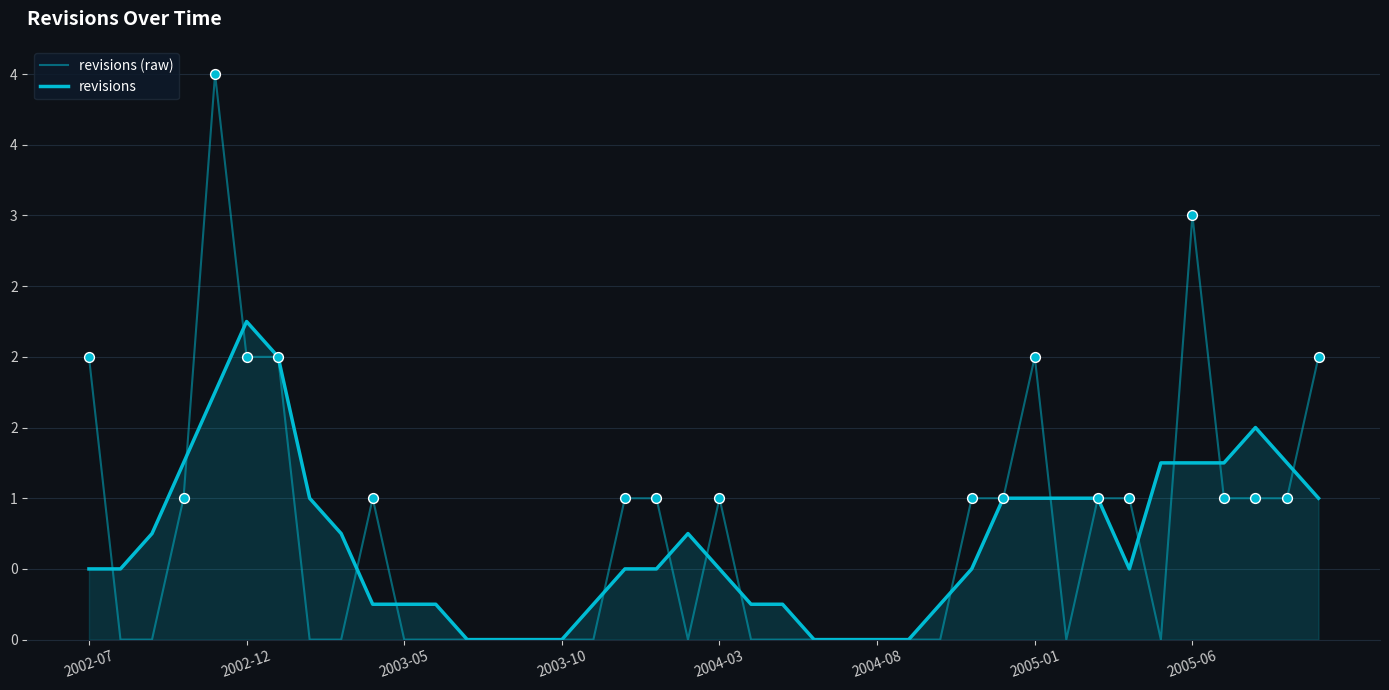

At how many categories does at least one series exceed 1?

12